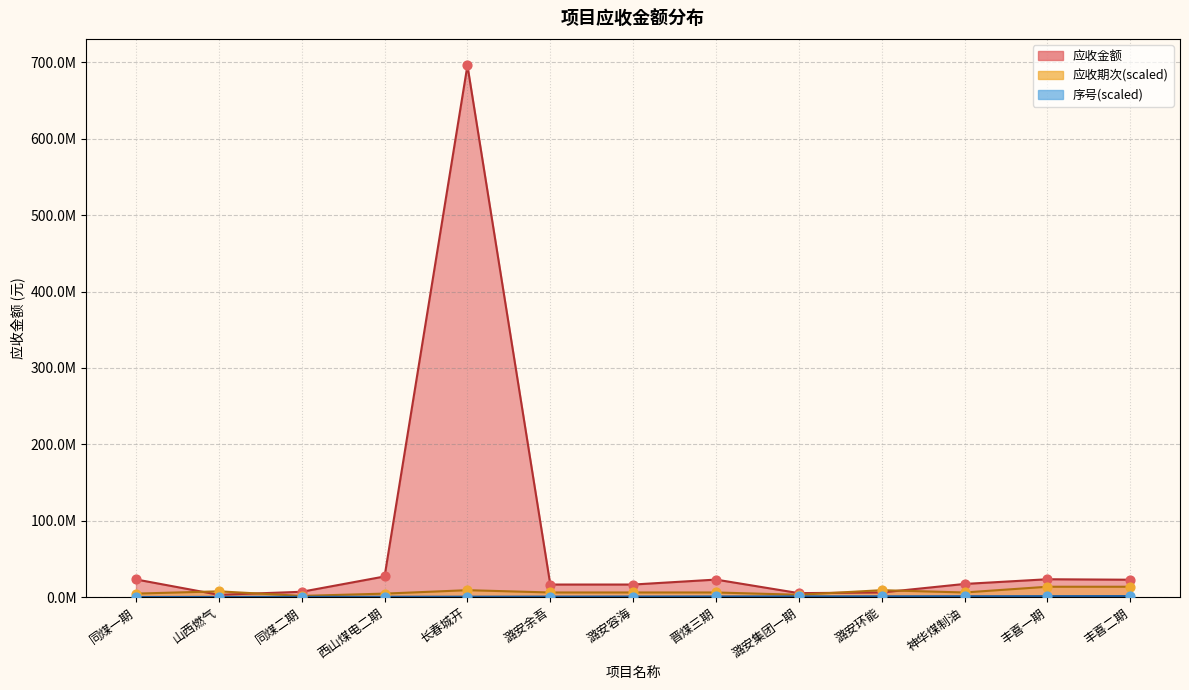

Which series contains the lowest Y value?

序号